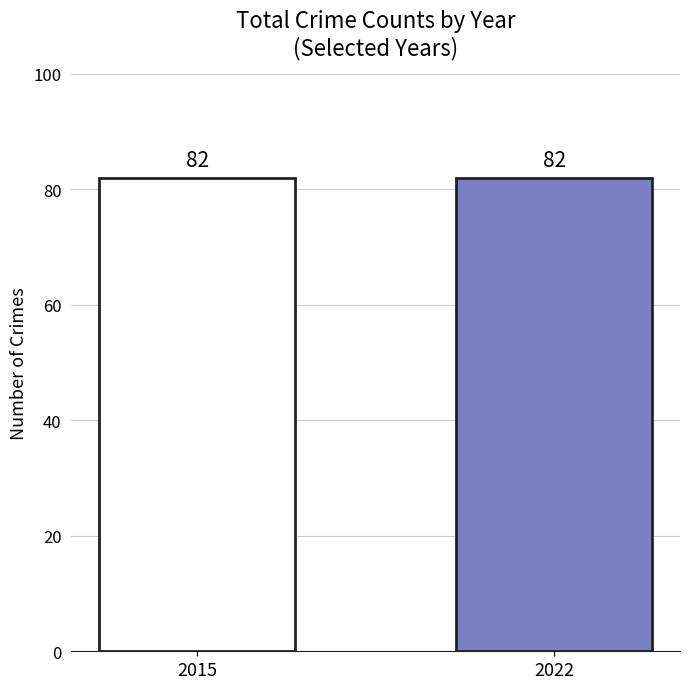

Are the bars grouped side by side (vs. stacked)?

No